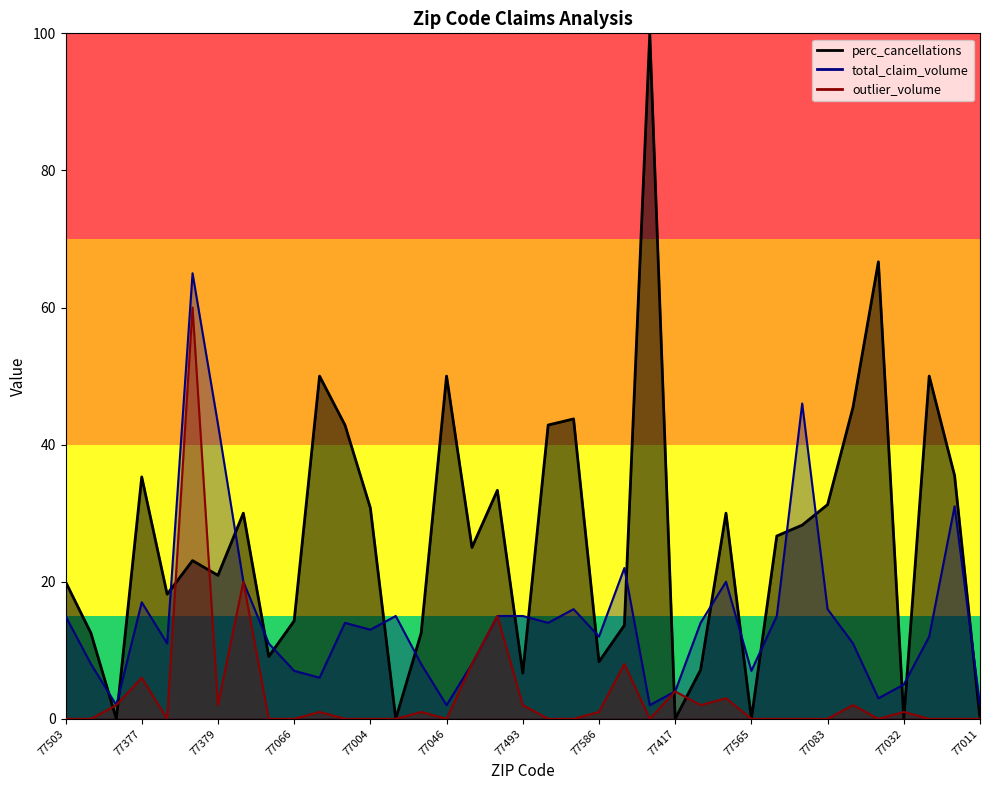

At 77577, list the series in order from smallest to largest.

perc_cancellations, total_claim_volume, outlier_volume